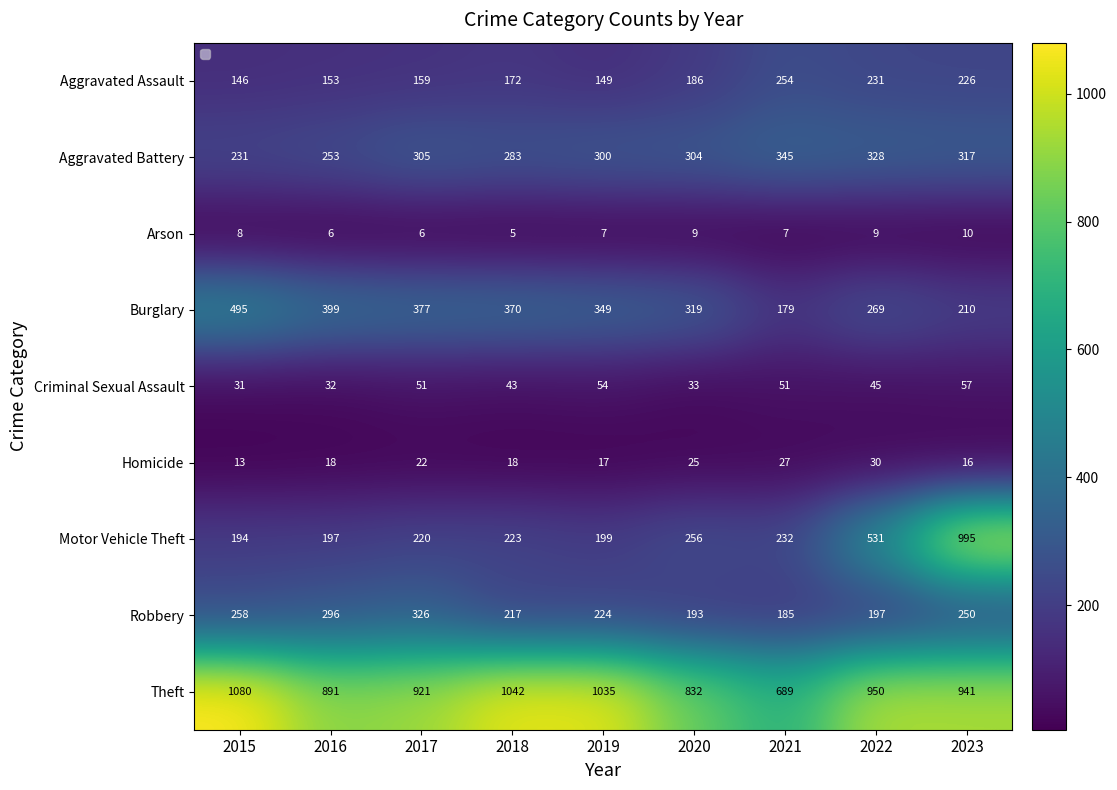

Count the number of data series in this chart.

9